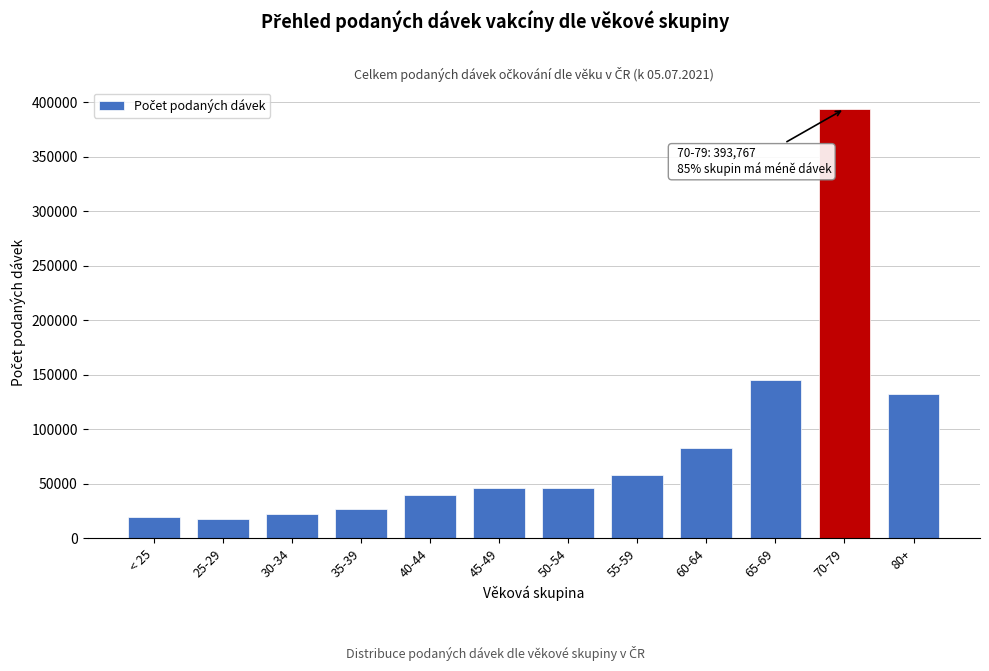

What is the change in value from 70-79 to 80+?

-261721